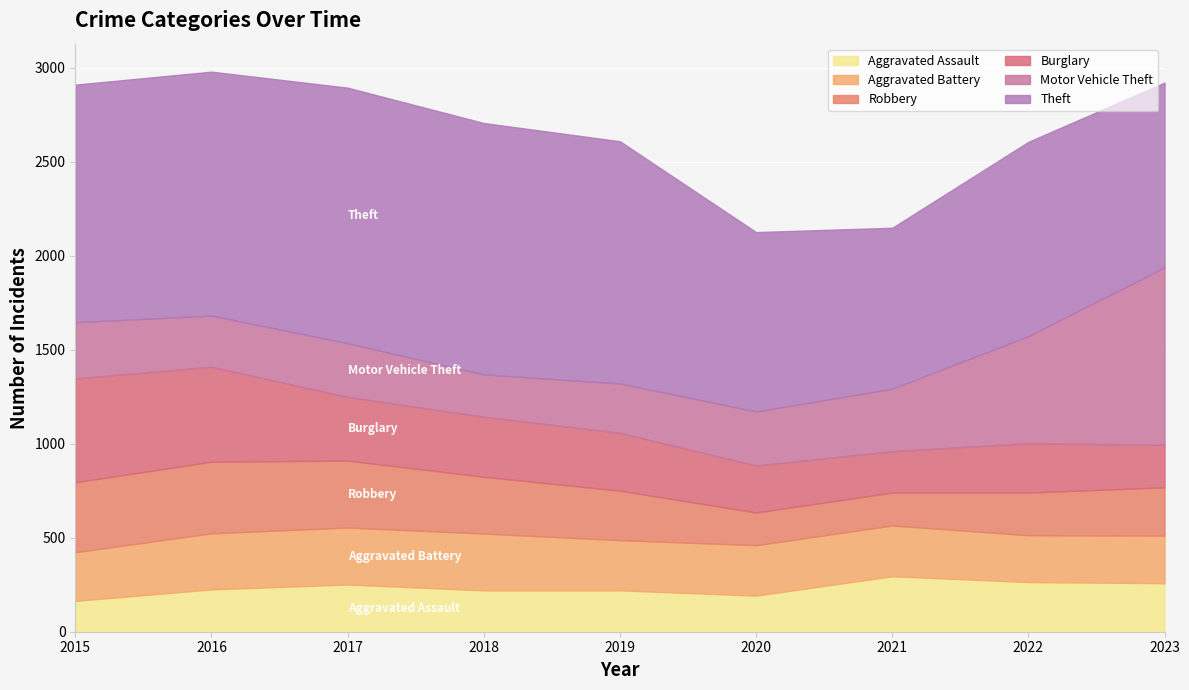

The value of Motor Vehicle Theft at 2016 is 272. True or false?

True